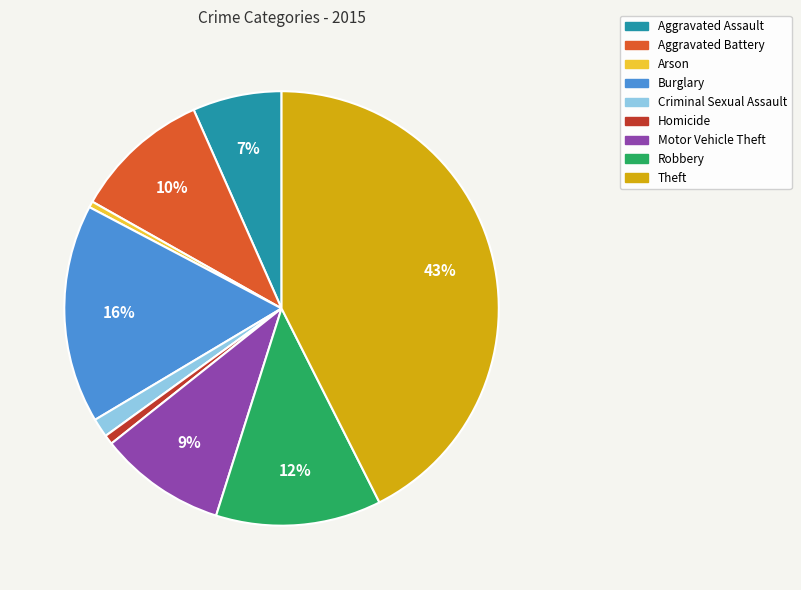

True or false: Aggravated Assault accounts for 1% of the total.

False